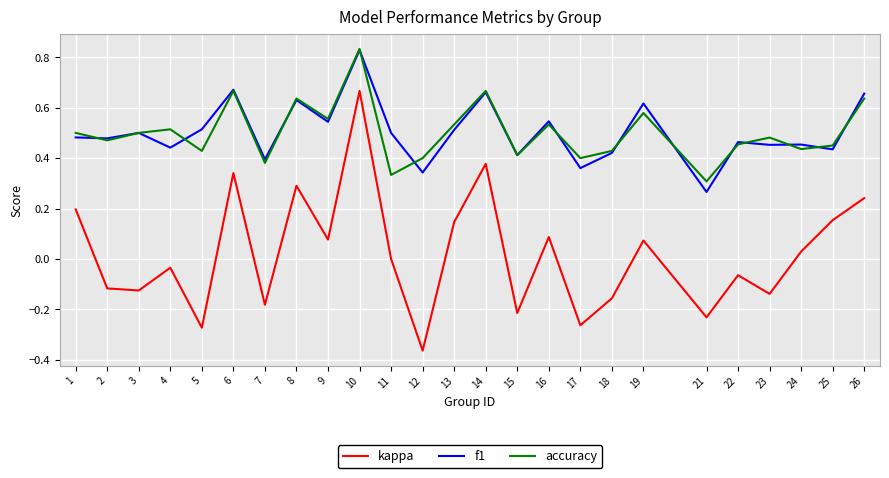

At which label does kappa reach its peak?

10